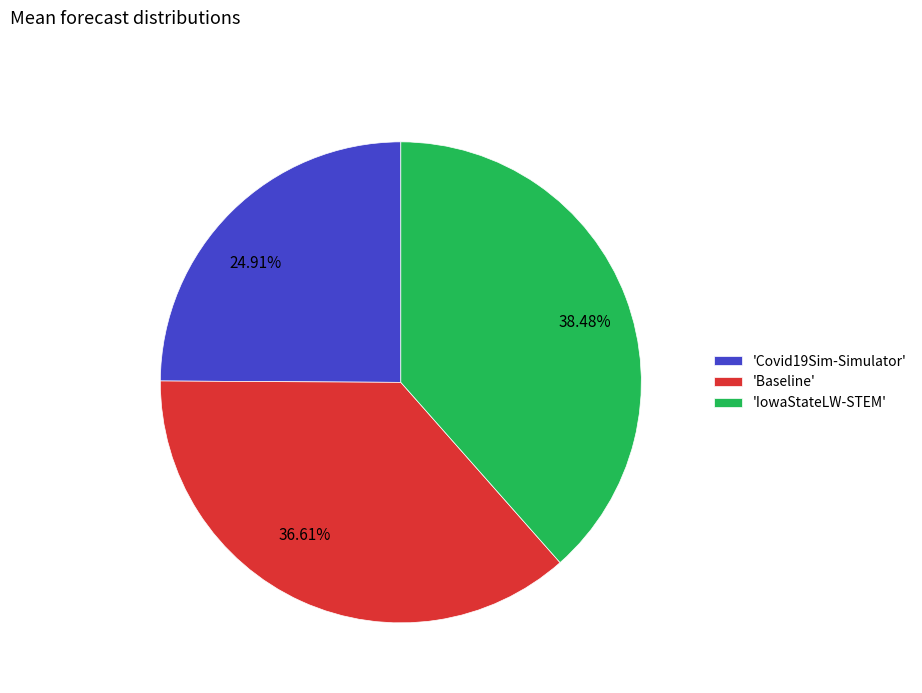

To the nearest percent, what is the difference between the largest and smallest slice percentages?

14%